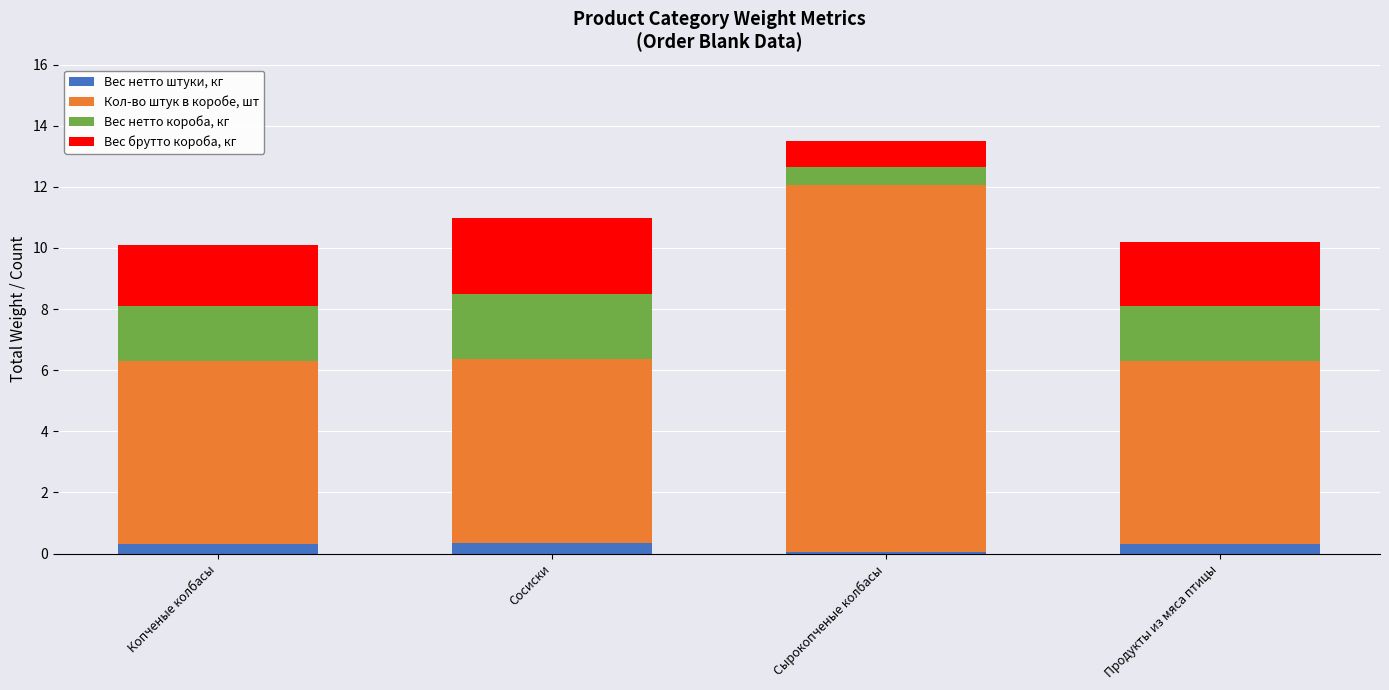

At which category is the sum across all series the highest?

Сырокопченые колбасы